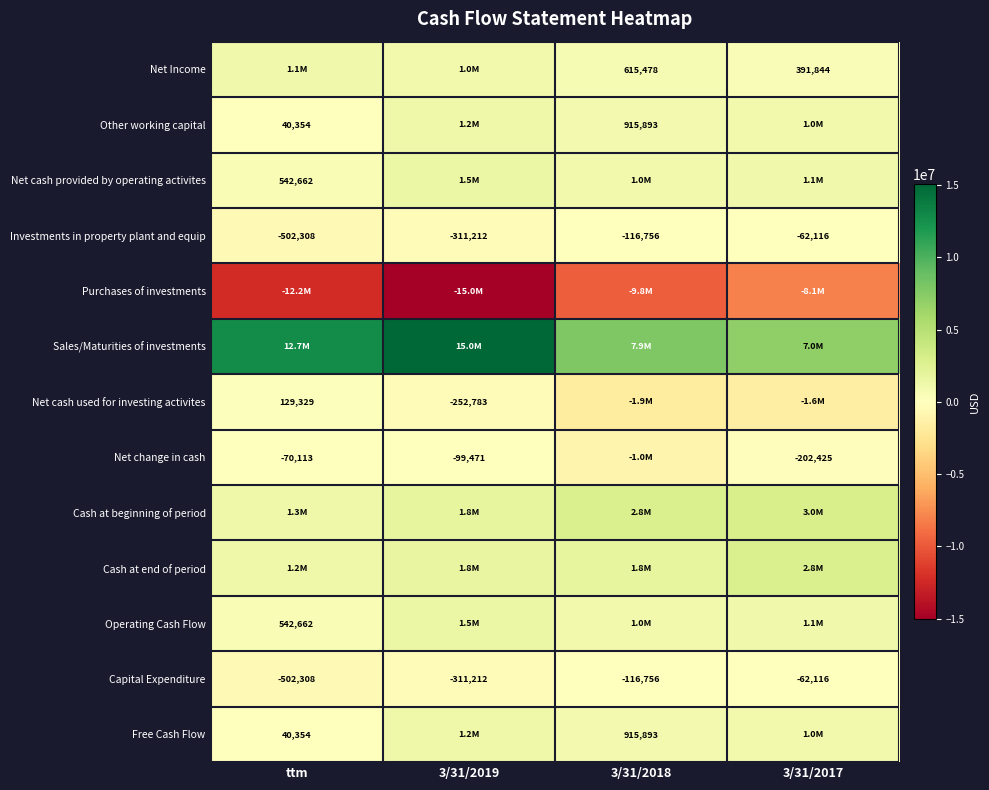

The Net cash used for investing activites series shows 129329 at ttm. True or false?

True